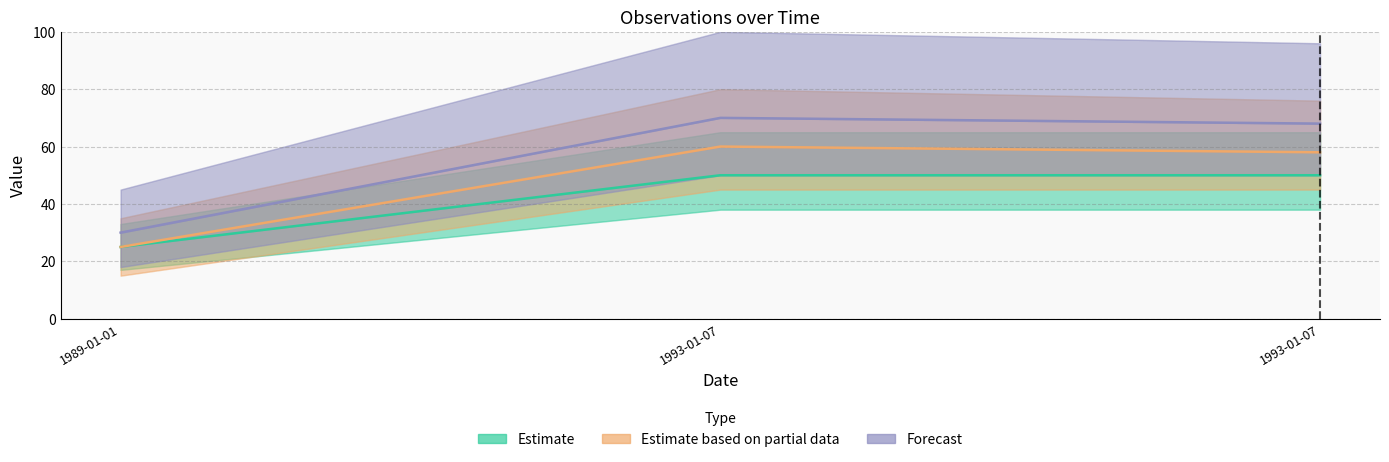

Rank the categories by Forecast value from lowest to highest.

1989-01-01, 1993-01-07, 1993-01-07